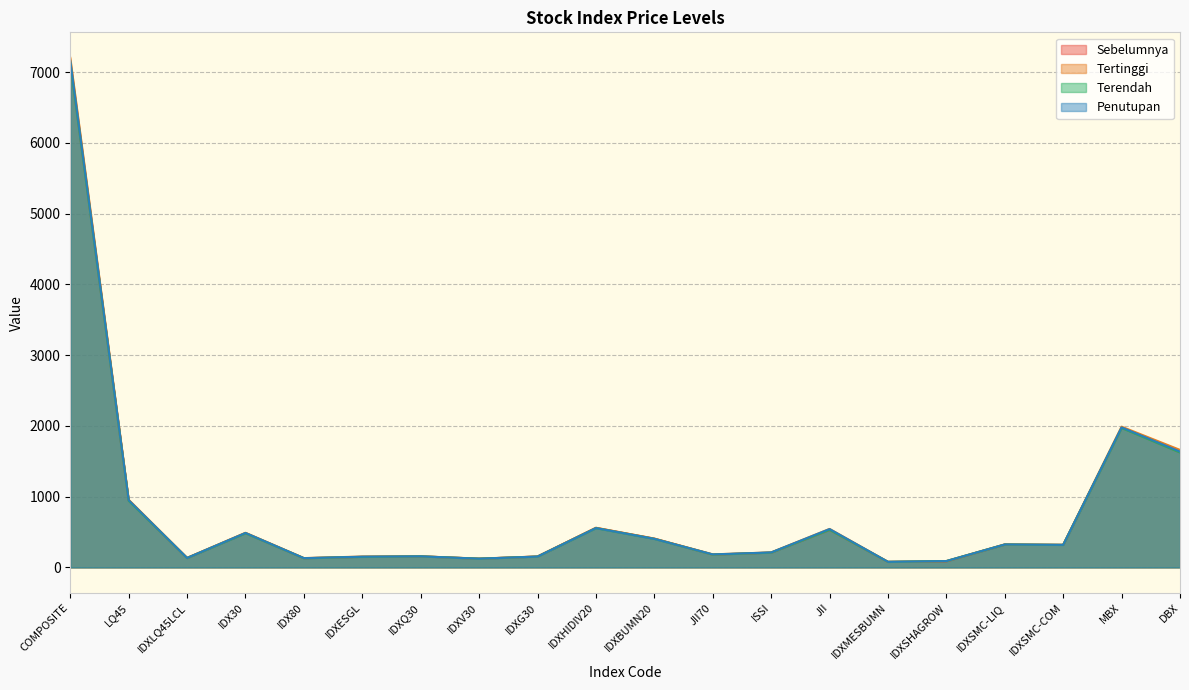

At which category does the chart reach its minimum across all series?

IDXMESBUMN